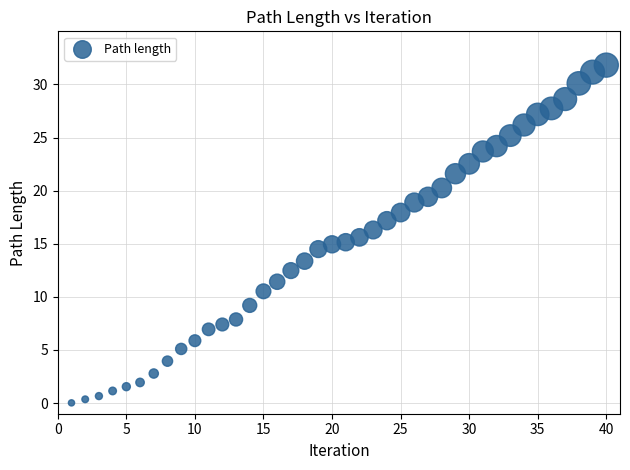

What is the range of X values (max minus min)?

39.0